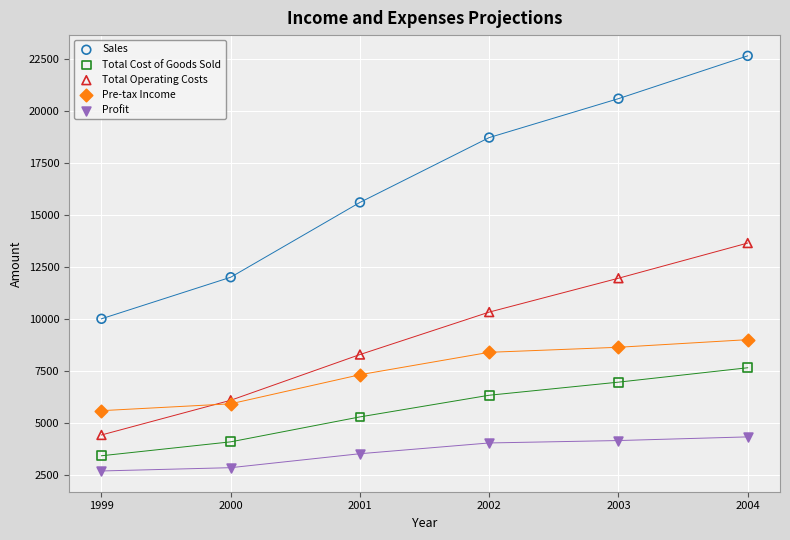

What is the X range (max minus min) for the scatter plot?

5.0